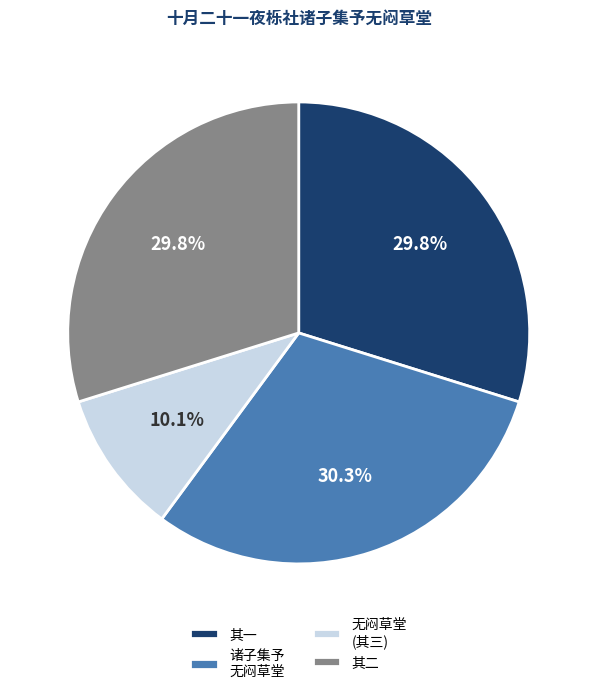

To the nearest percent, what is the average slice percentage?

25%